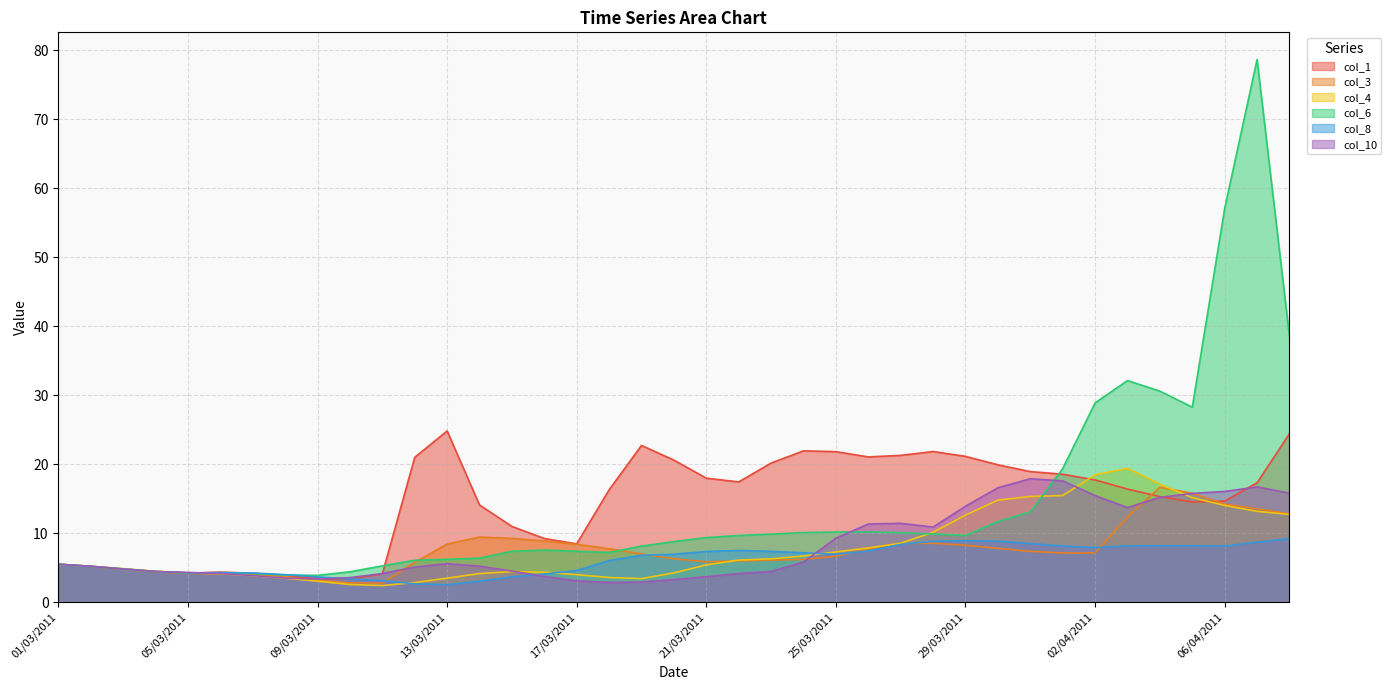

What is the label of the 21st point from the right?

19/03/2011